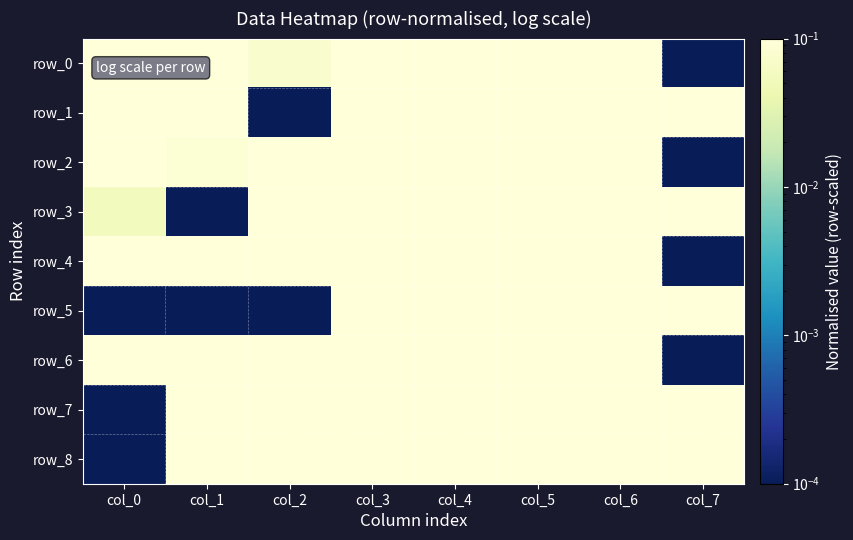

At how many categories does at least one series exceed 0?

8